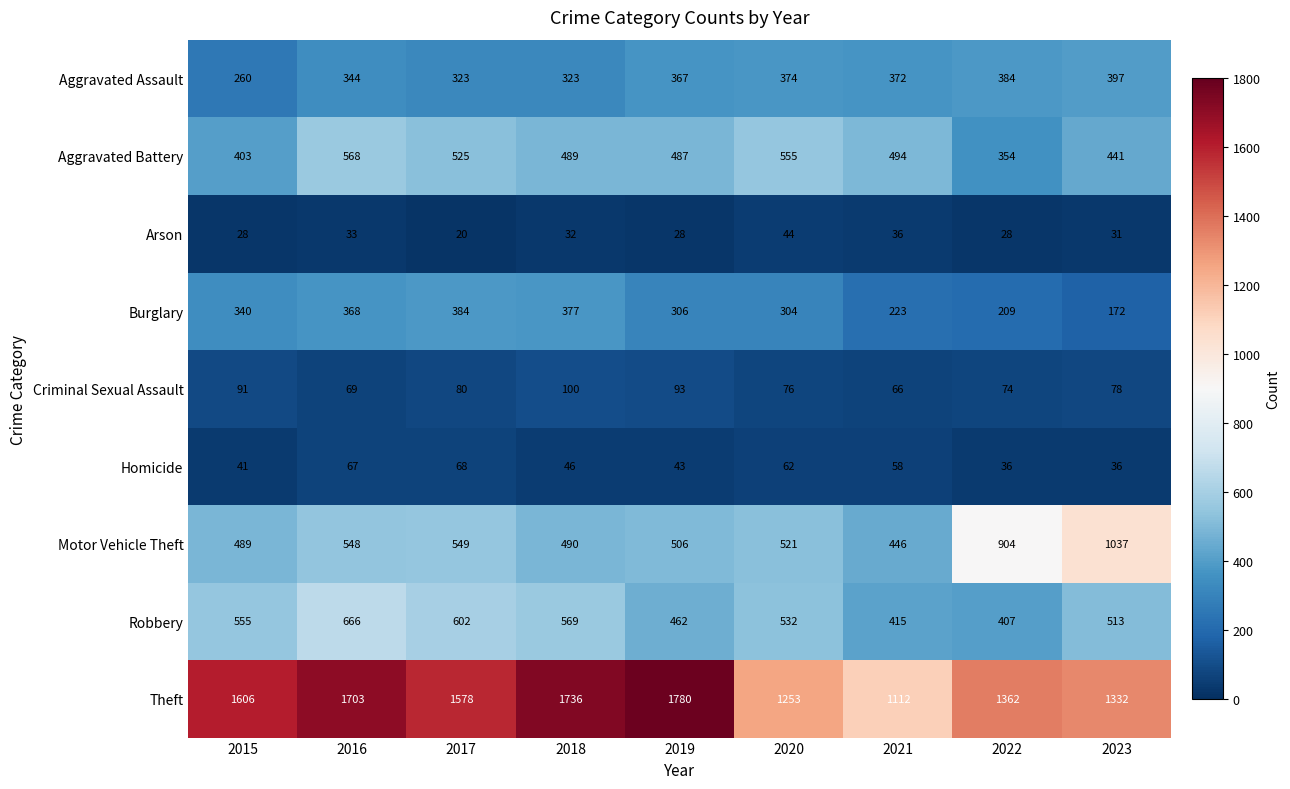

How many series are shown in this chart?

9